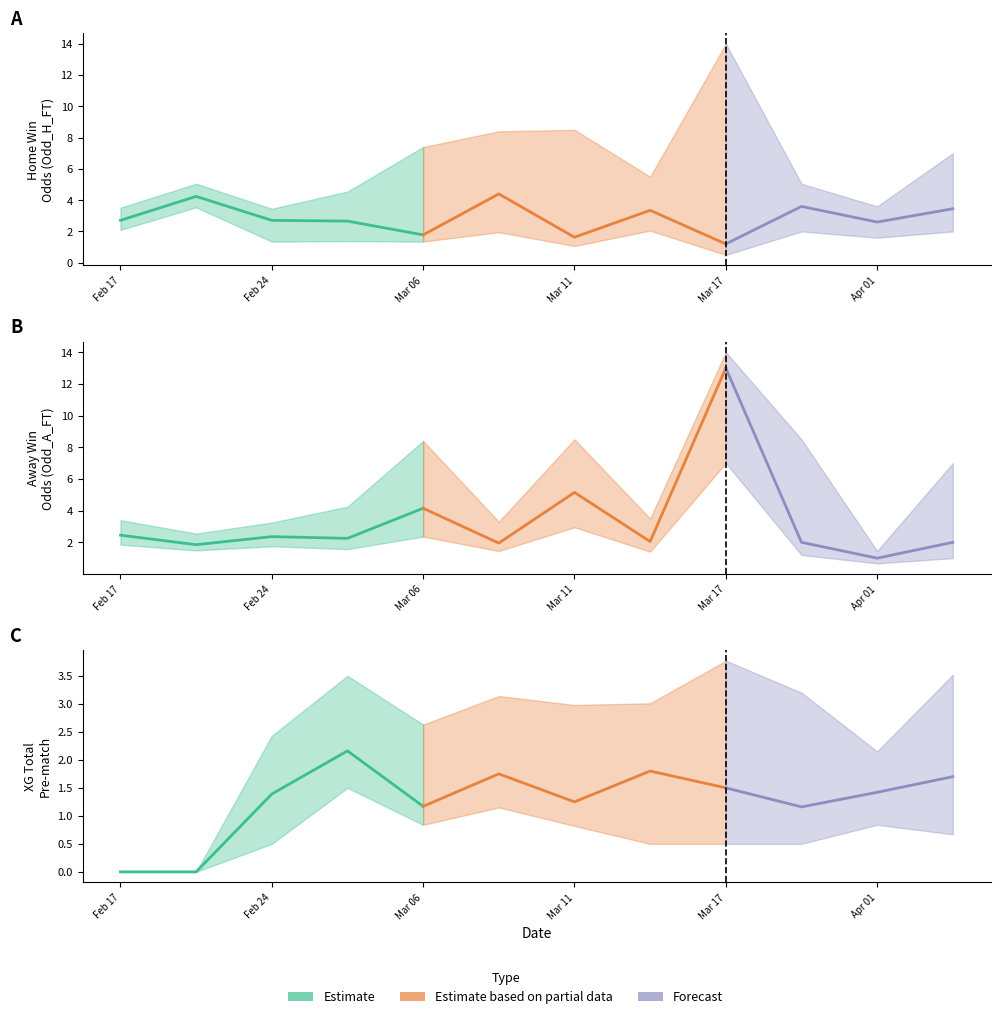

What value does the XG_Total_Pre series have at 2023-03-10?

1.8